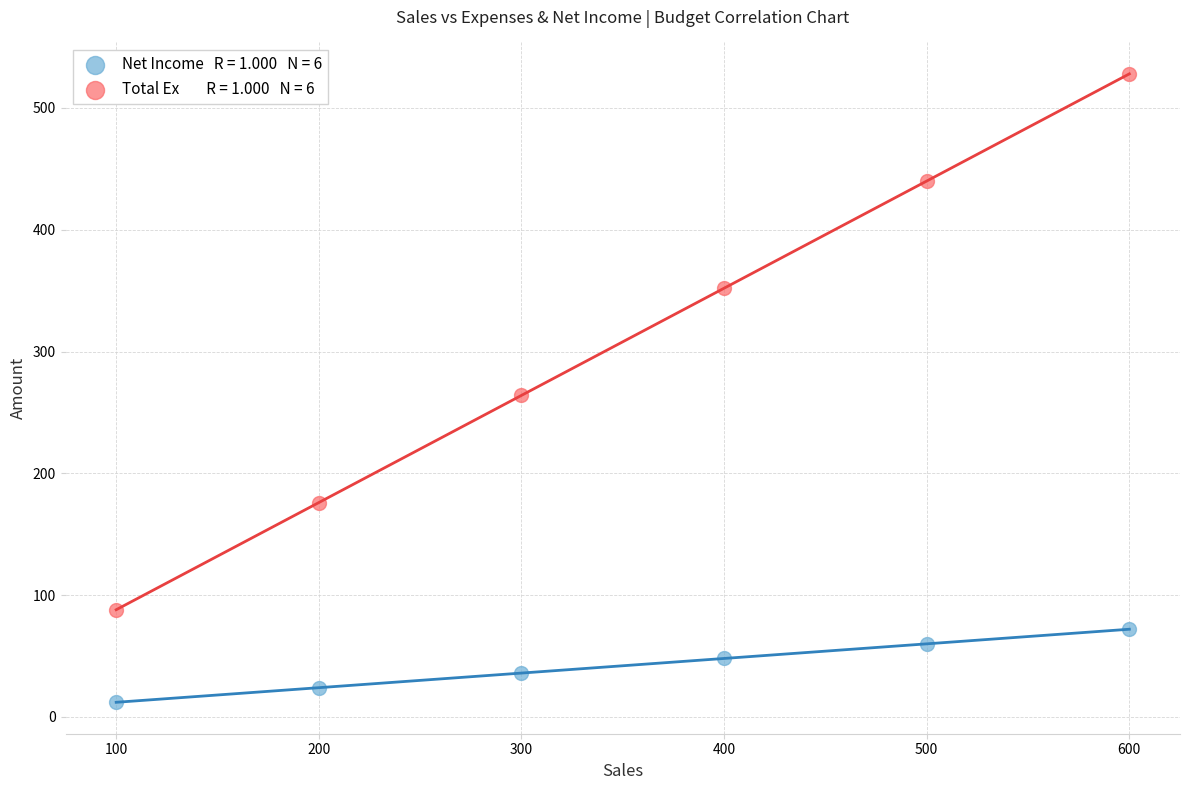

Across all data points, what is the average X value?

350